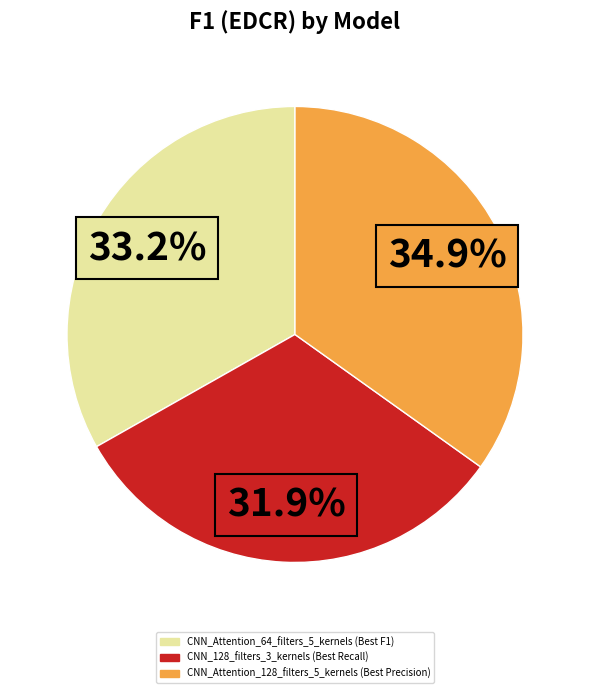

Rank the categories by value from lowest to highest.

CNN_128_filters_3_kernels, CNN_Attention_64_filters_5_kernels, CNN_Attention_128_filters_5_kernels